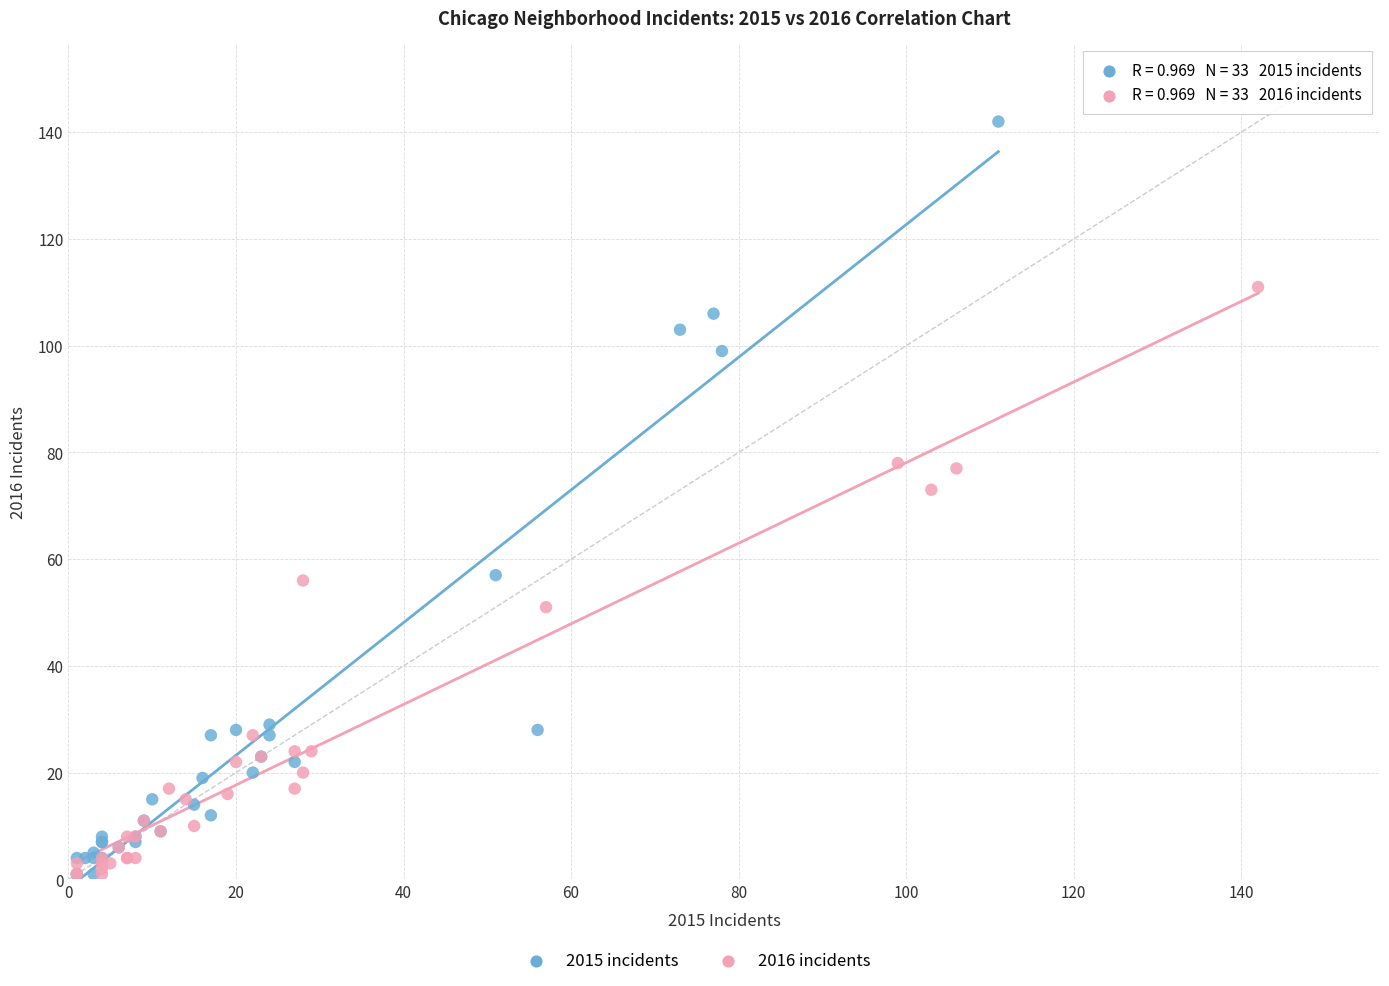

Which series has the widest spread of Y values?

2015 incidents